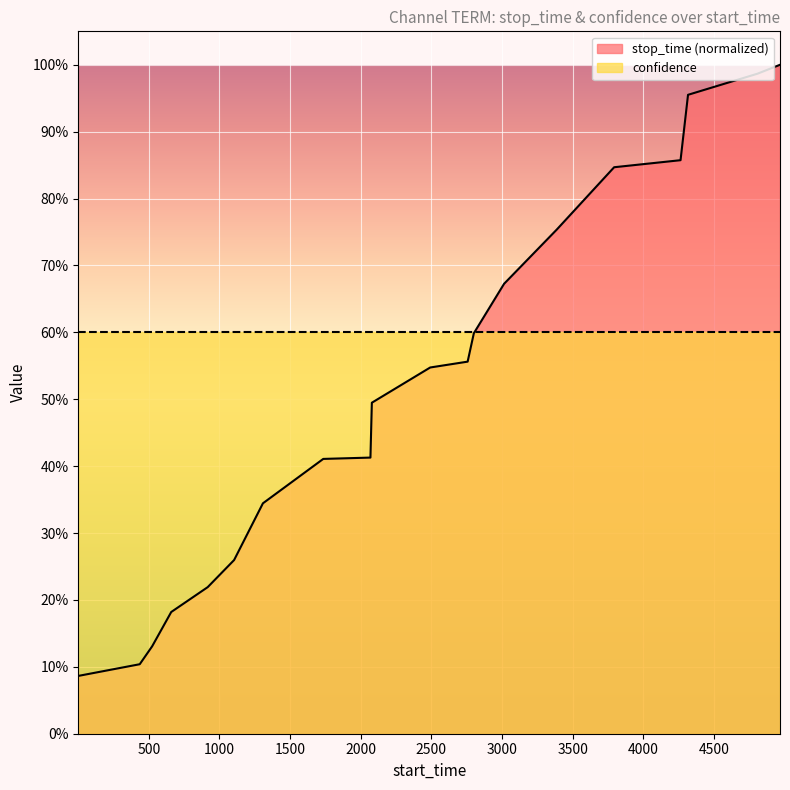

What are all the series names shown in the legend?

stop_time (normalized), confidence